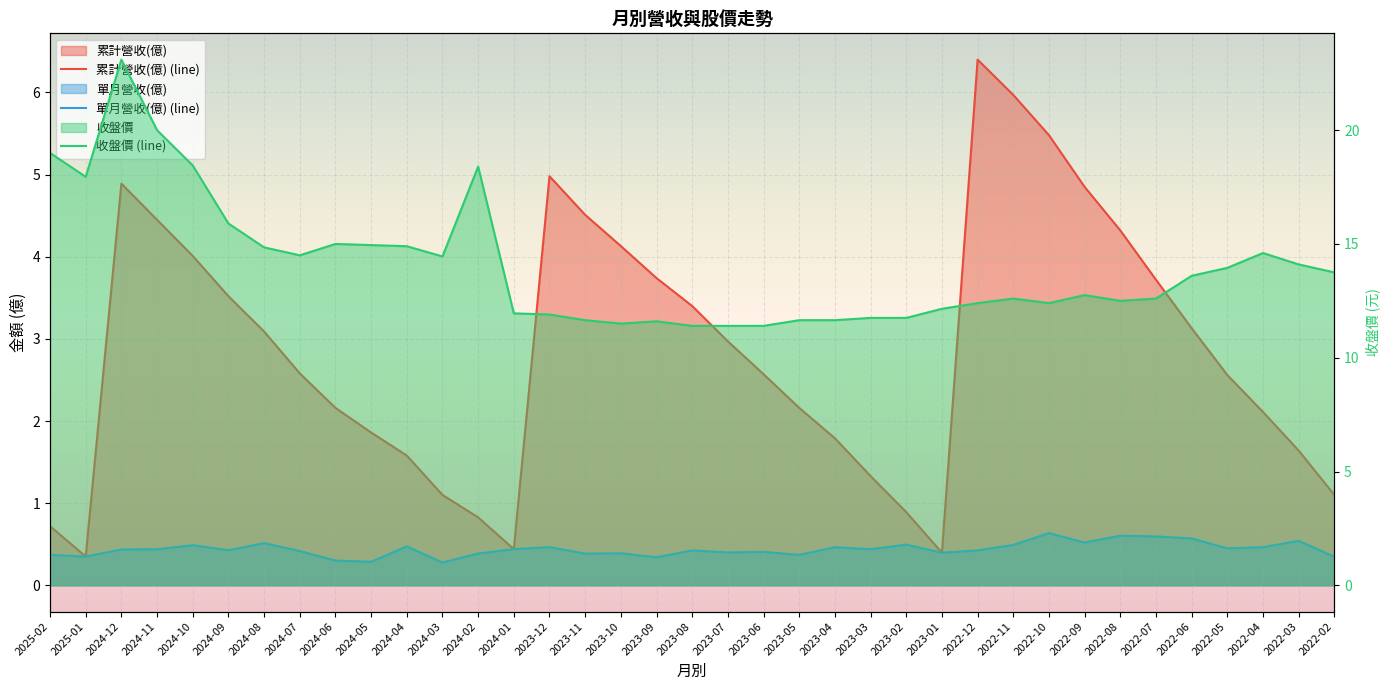

At which category is the sum across all series the highest?

2024-12